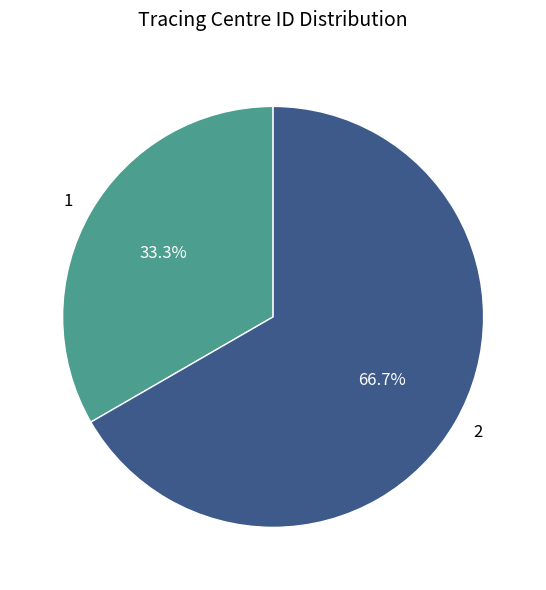

The 1 slice represents 33% of the pie. True or false?

True